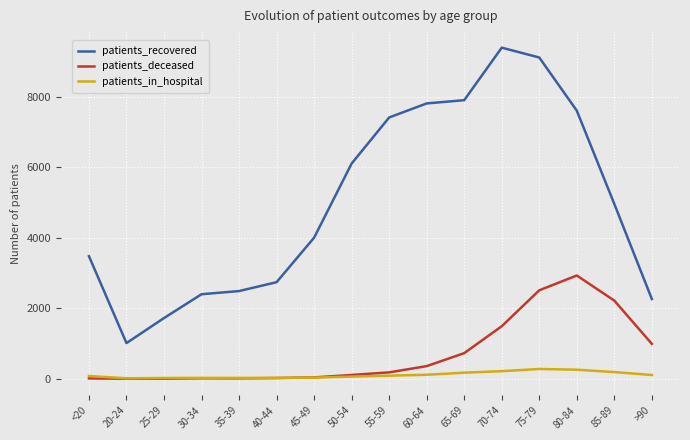

What position from the right is <20?

16